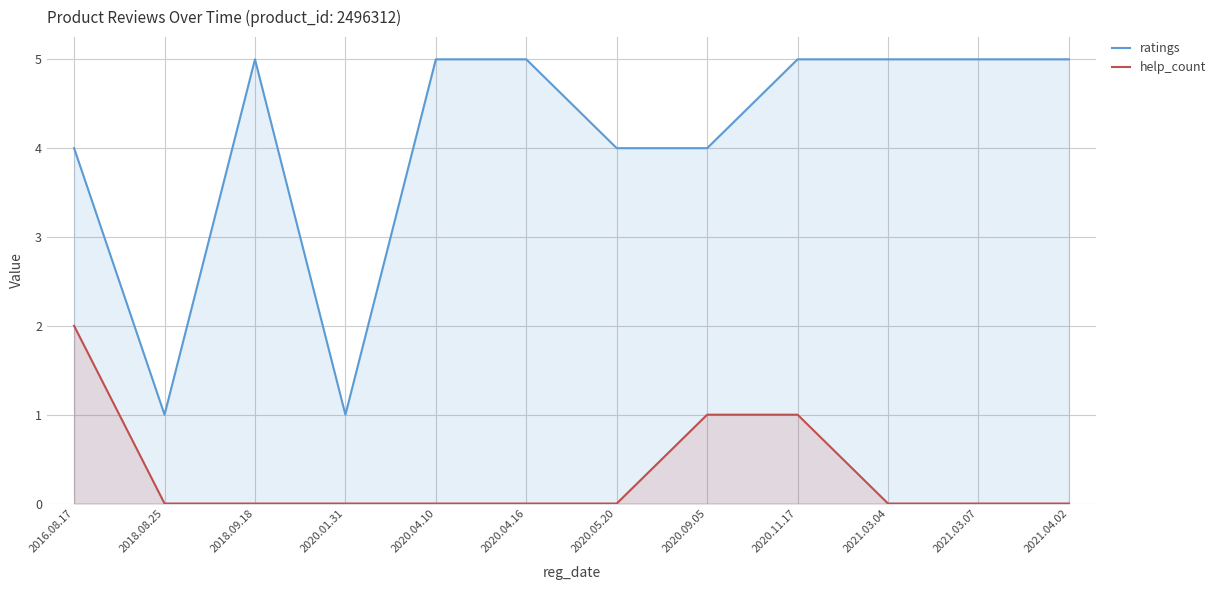

What are all the series names shown in the legend?

ratings, help_count